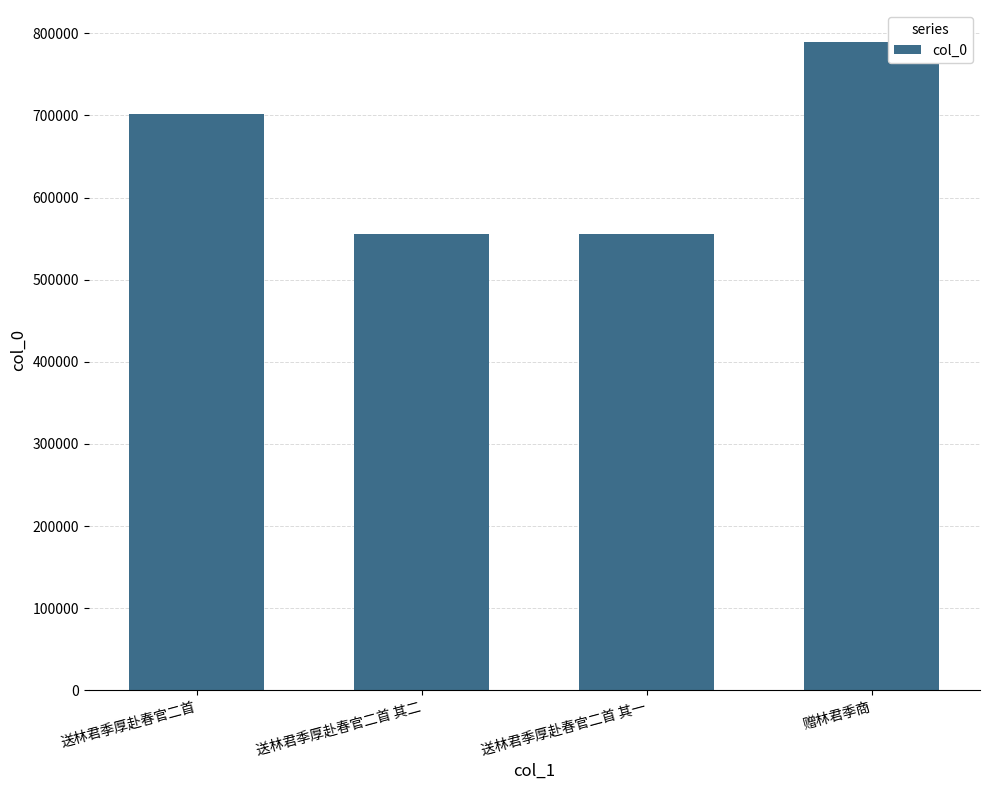

What is the value of the 1st bar from the left?

701262